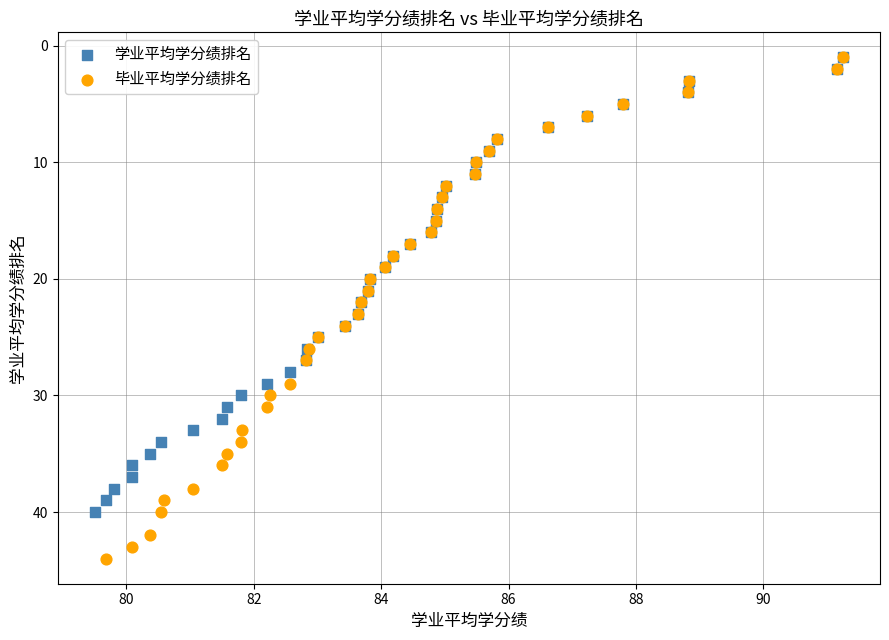

Which series contains the highest Y value?

毕业平均学分绩排名